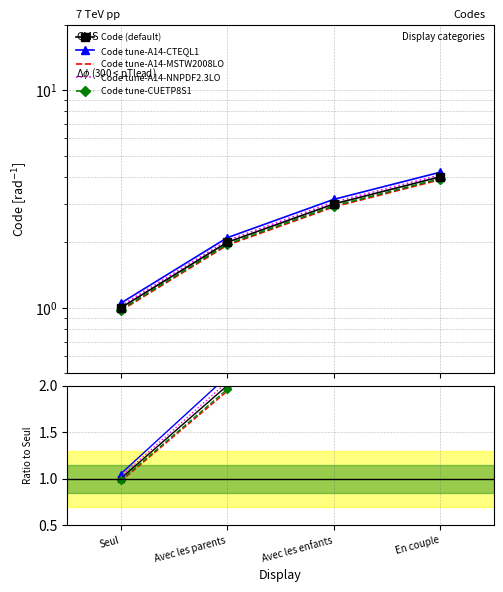

Reading left to right, what are all the values shown in this chart?

1.0	2.0	3.1	4.1